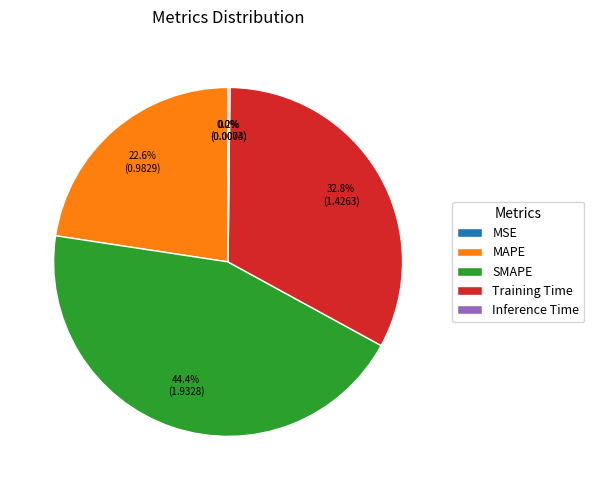

Which slice is the largest?

SMAPE